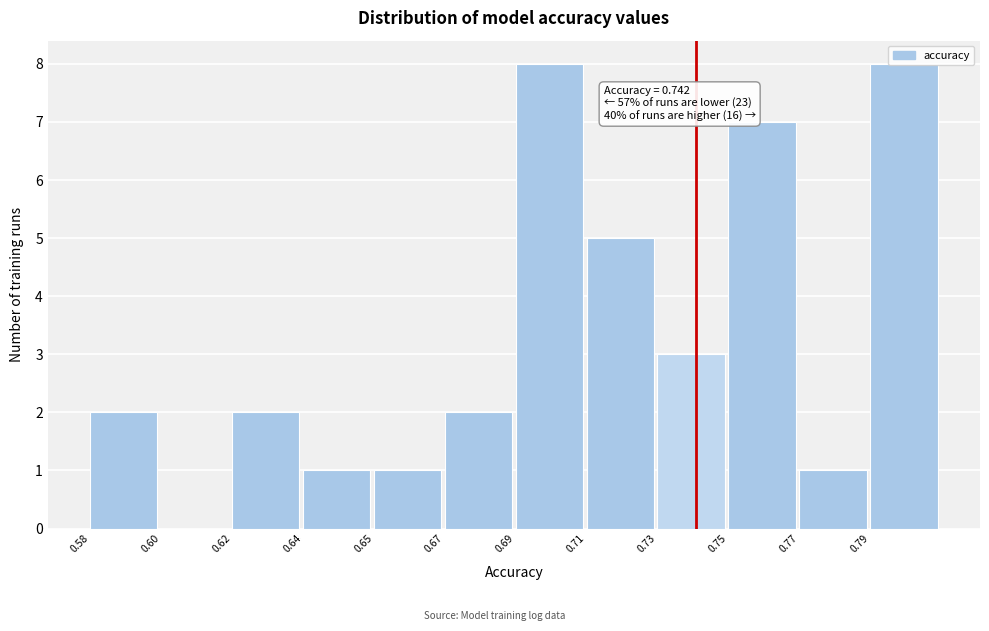

What is the maximum value shown in the chart?

8